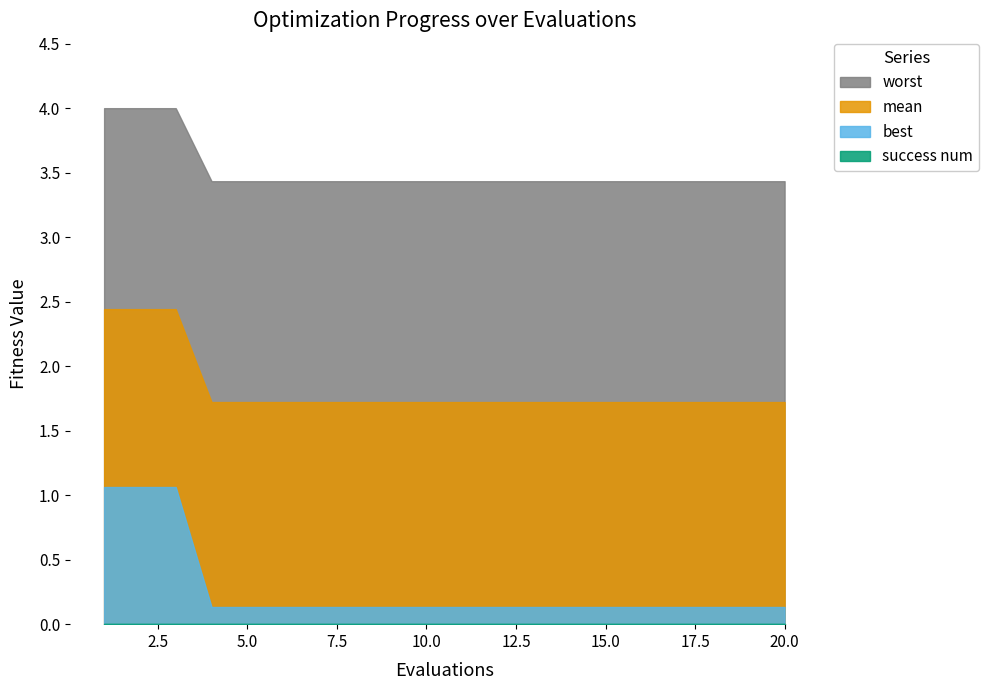

Rank the series at 5 from highest to lowest value.

worst, mean, best, success num